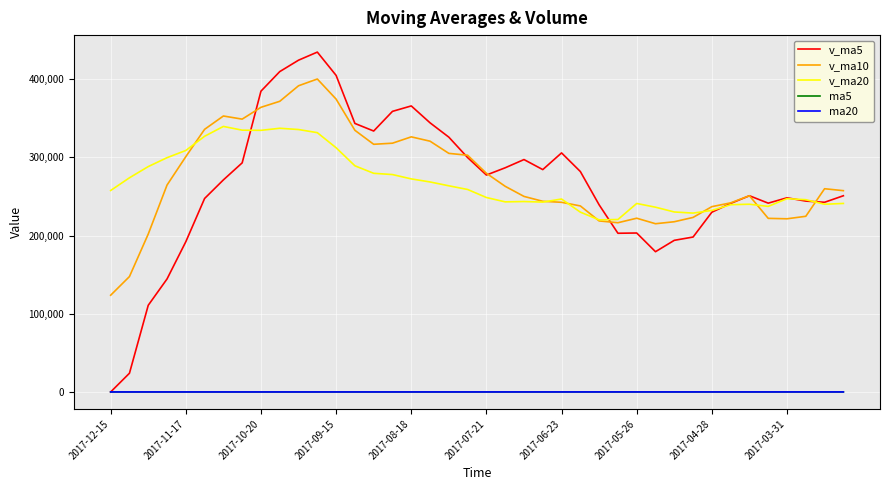

At how many categories does at least one series exceed 416461?

2